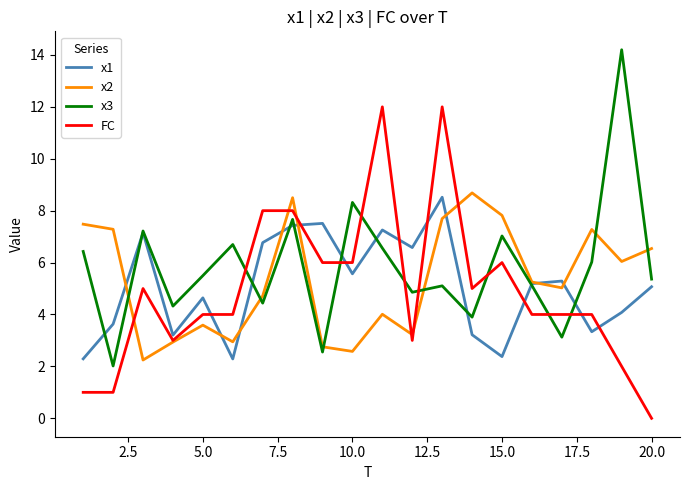

At how many categories does at least one series exceed 4?

20